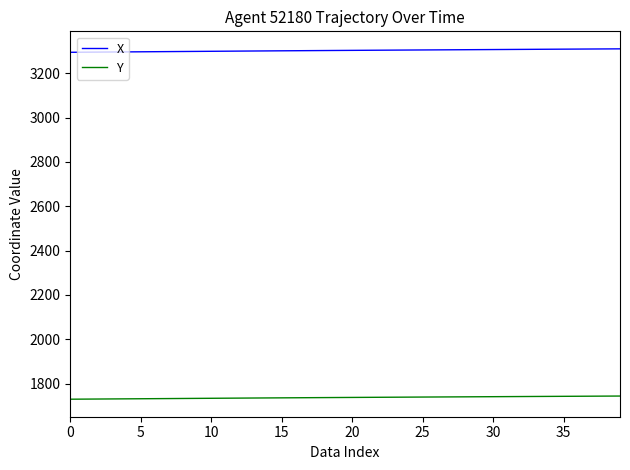

True or false: Y and X cross at least once.

False